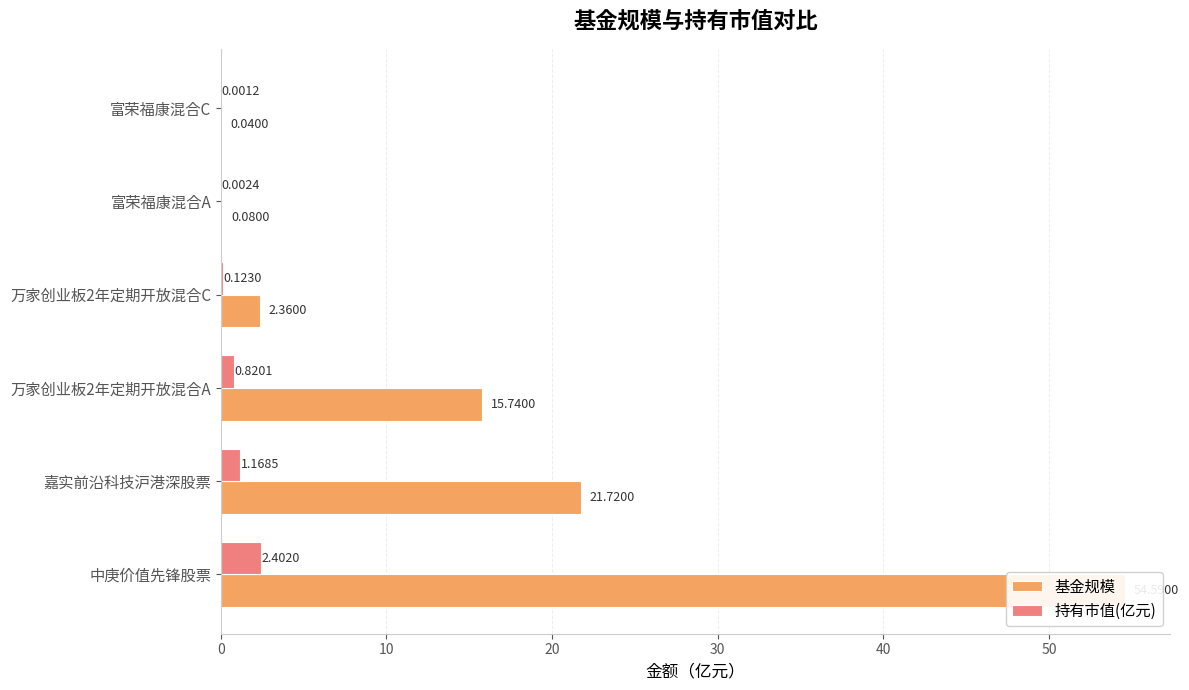

At how many categories does at least one series exceed 4?

3